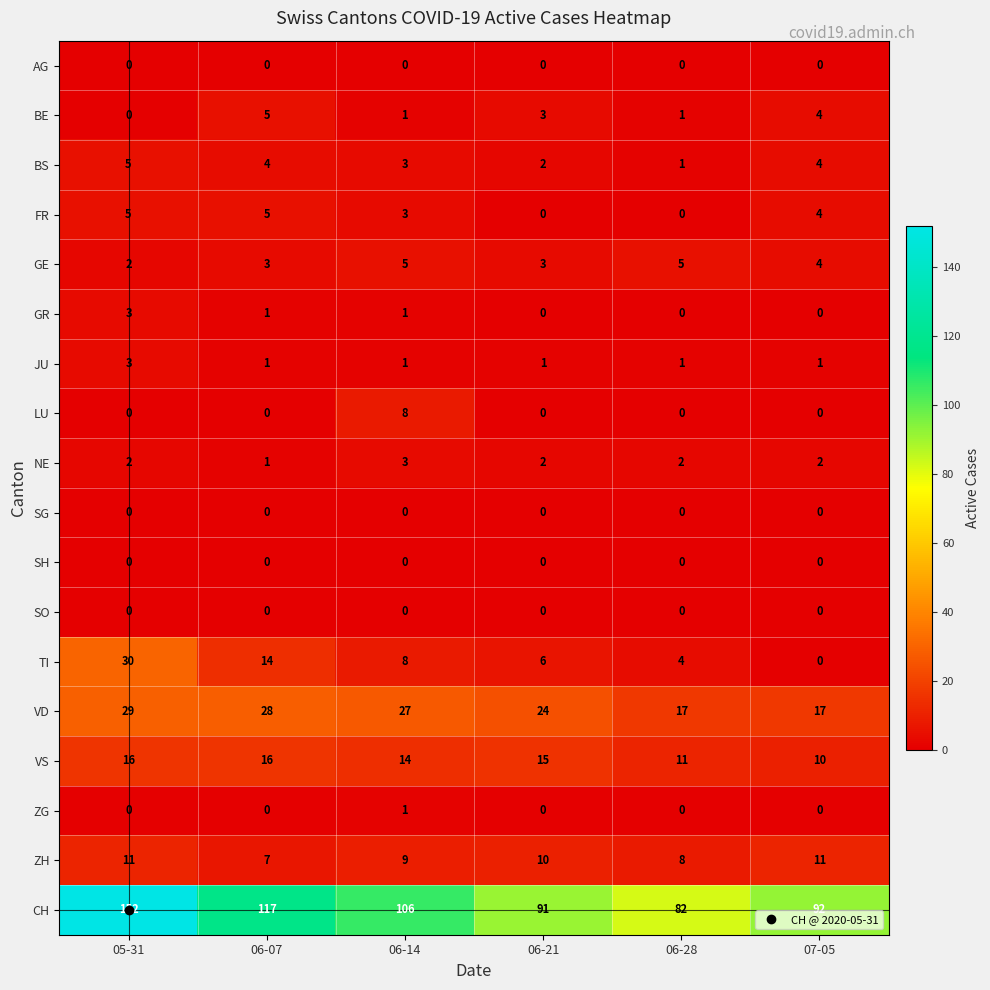

At how many categories does at least one series exceed 28?

6